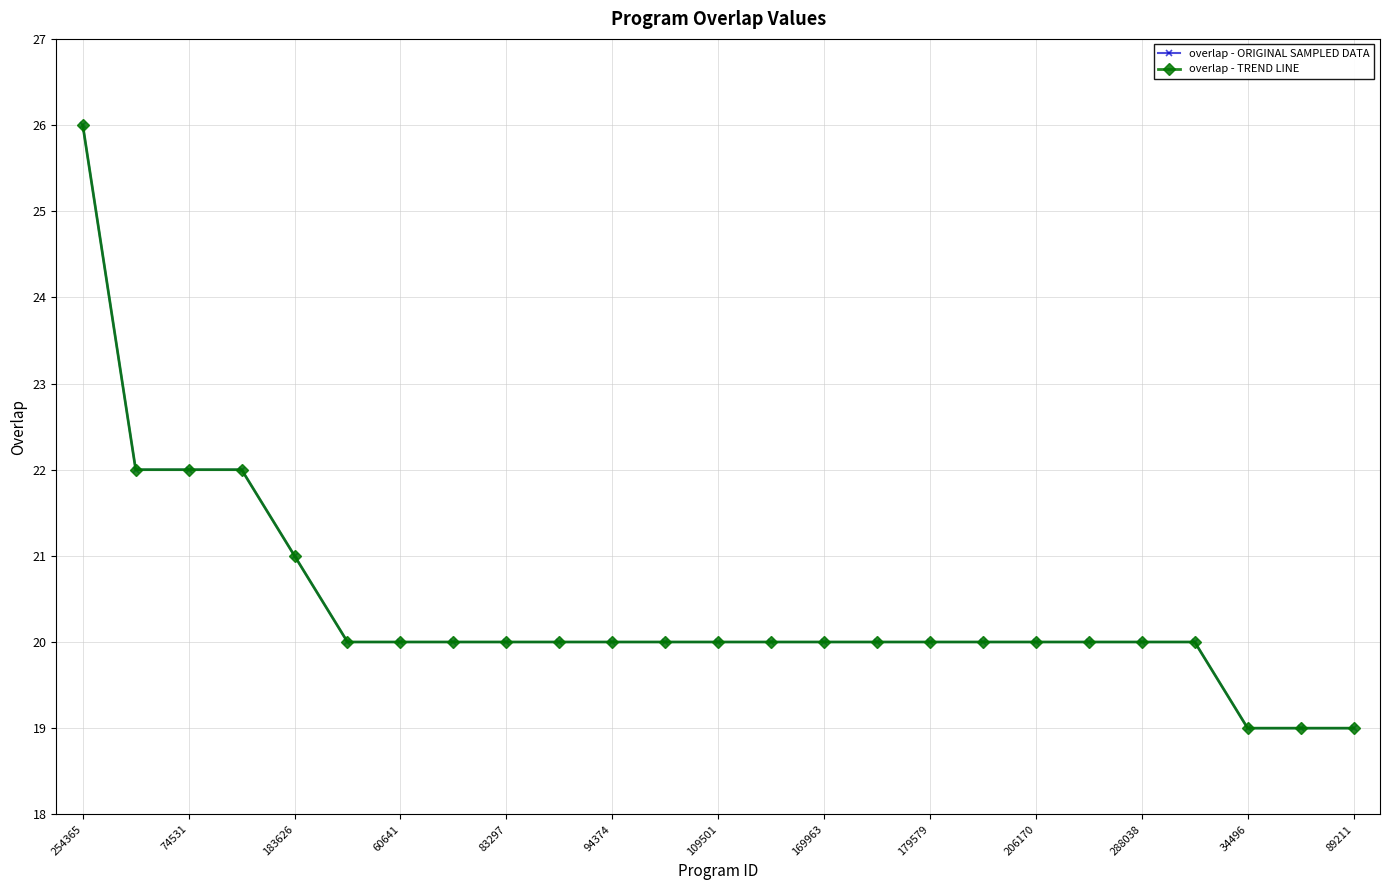

How many overlap - ORIGINAL SAMPLED DATA values are between 20 and 21?

18